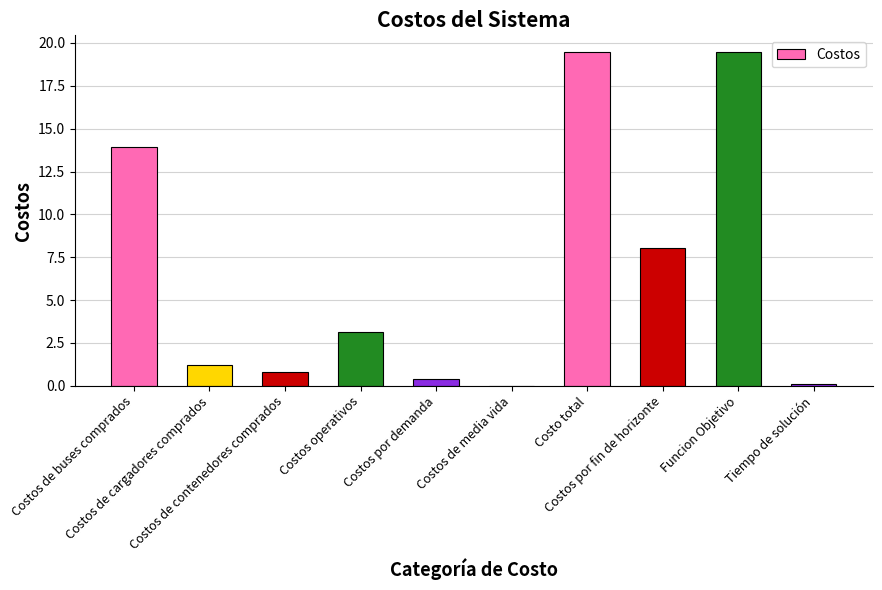

What is the greatest value displayed?

19.5